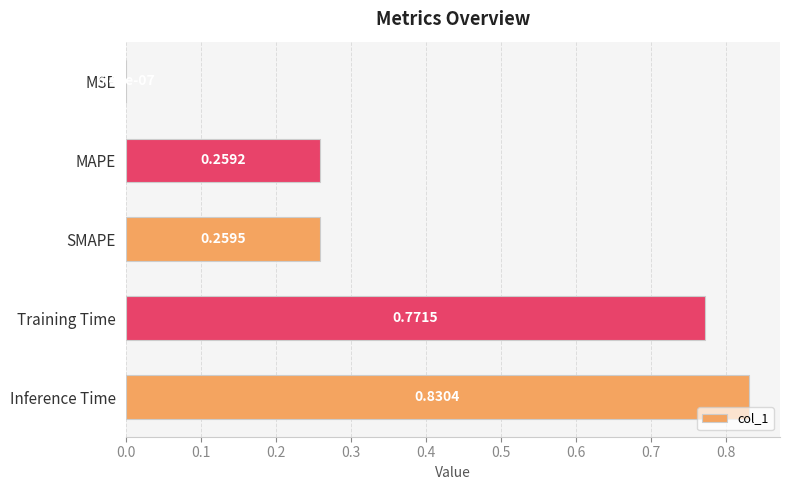

What is the sum of all values?

2.1